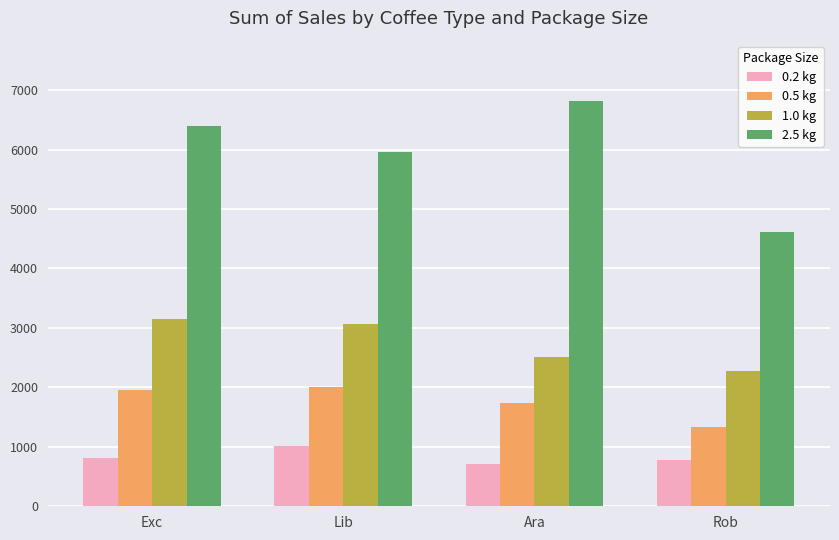

What is the greatest value displayed?

6810.6